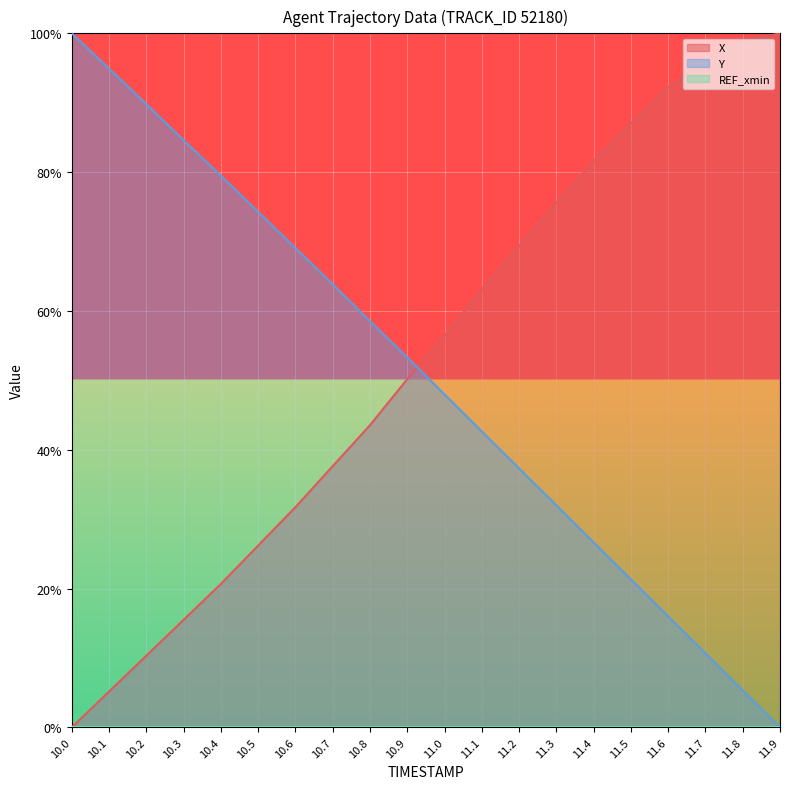

What is the label of the 11th point from the right?

10.9